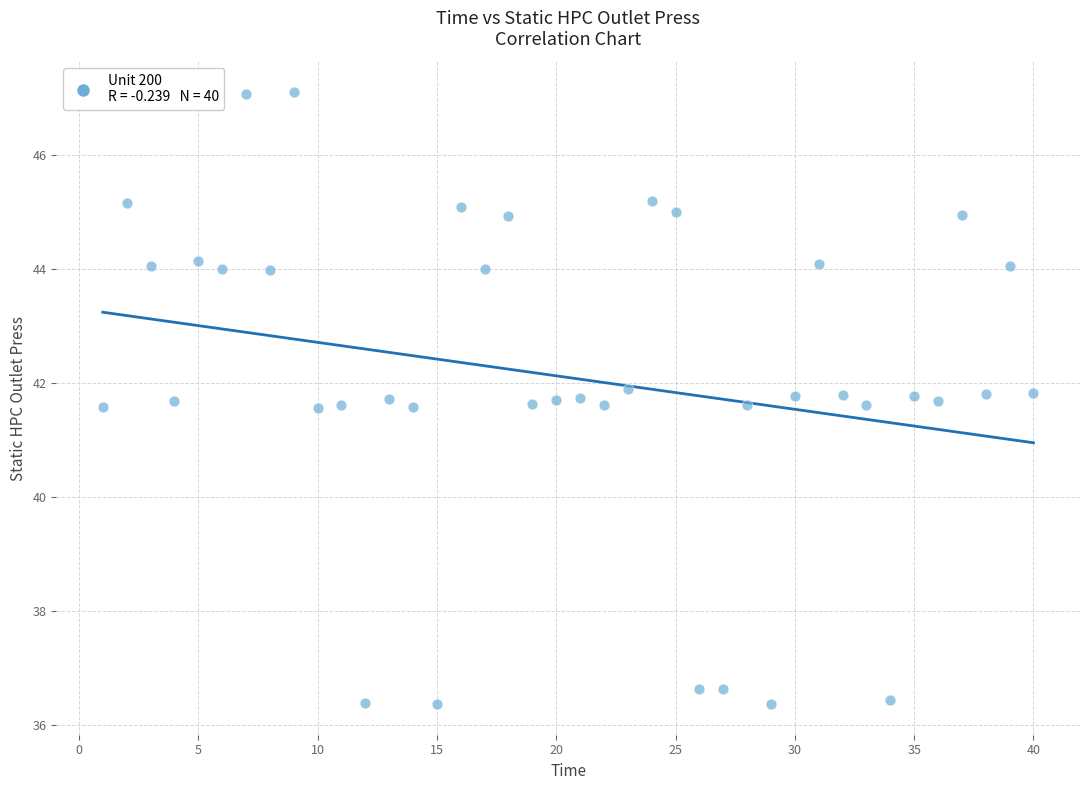

What is the range of X values (max minus min)?

39.0